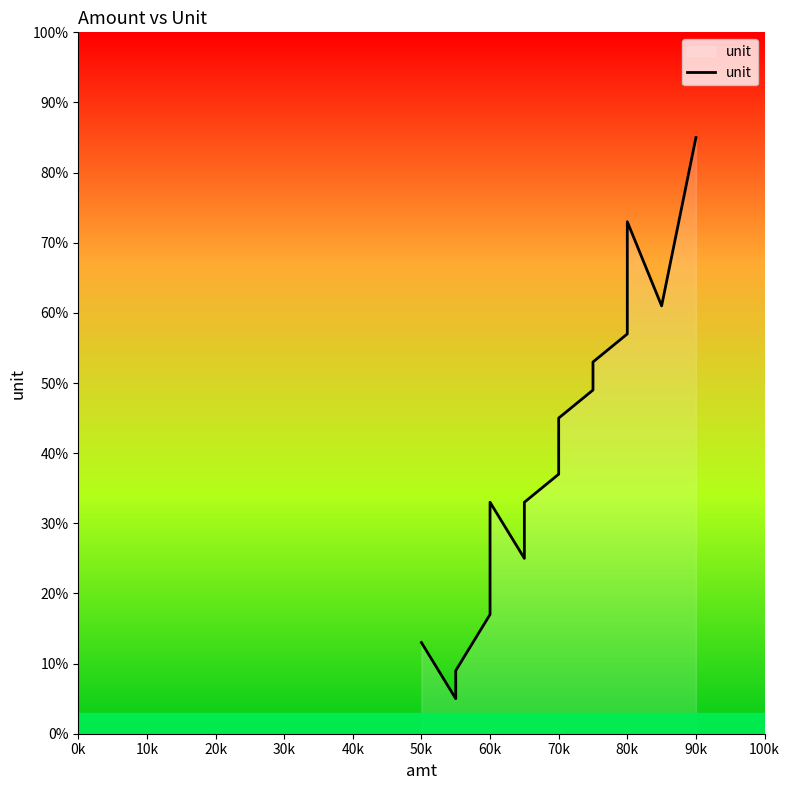

Between 80k and 100k, which is larger?

100k